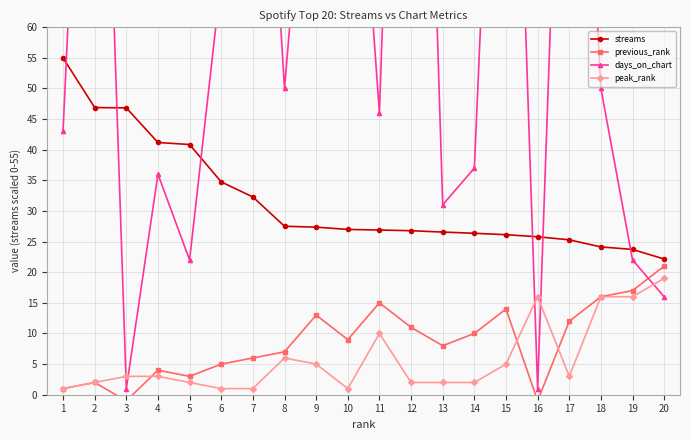

The streams series shows 25.3 at 17. True or false?

True